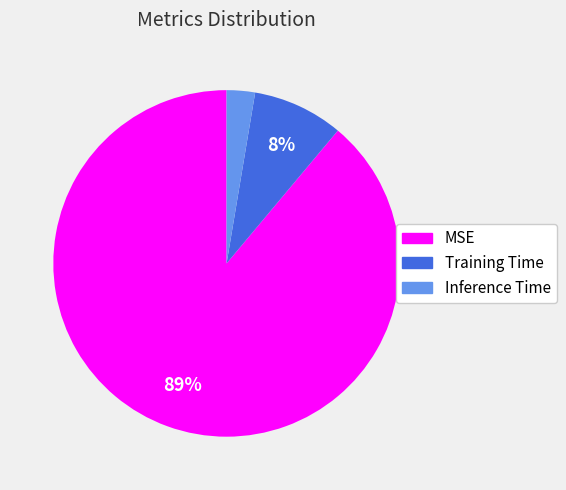

What is the largest slice in the pie chart?

MSE